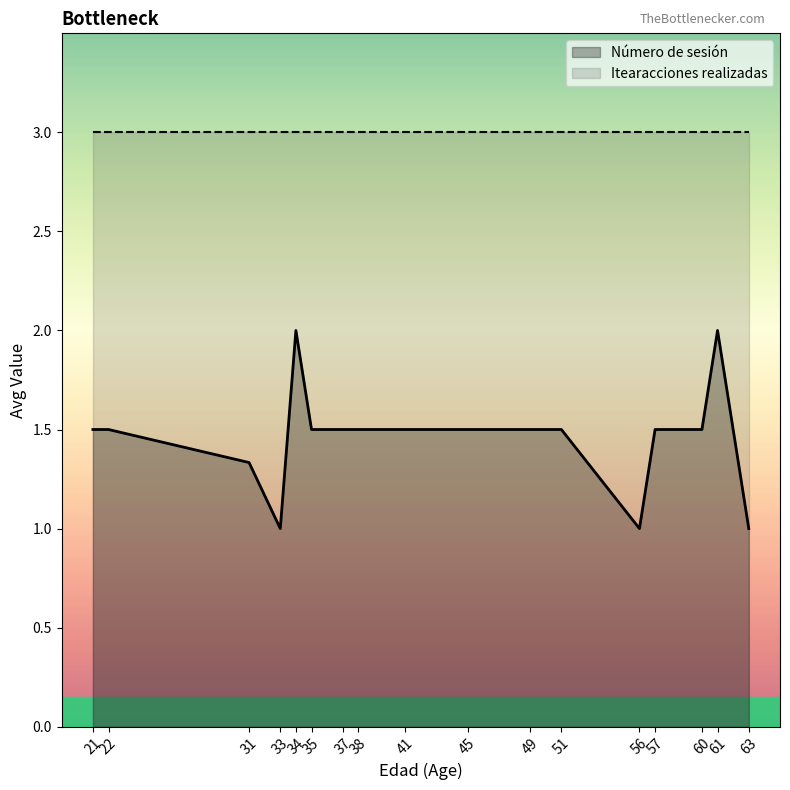

The Itearacciones realizadas series shows 3.0 at 51. True or false?

True